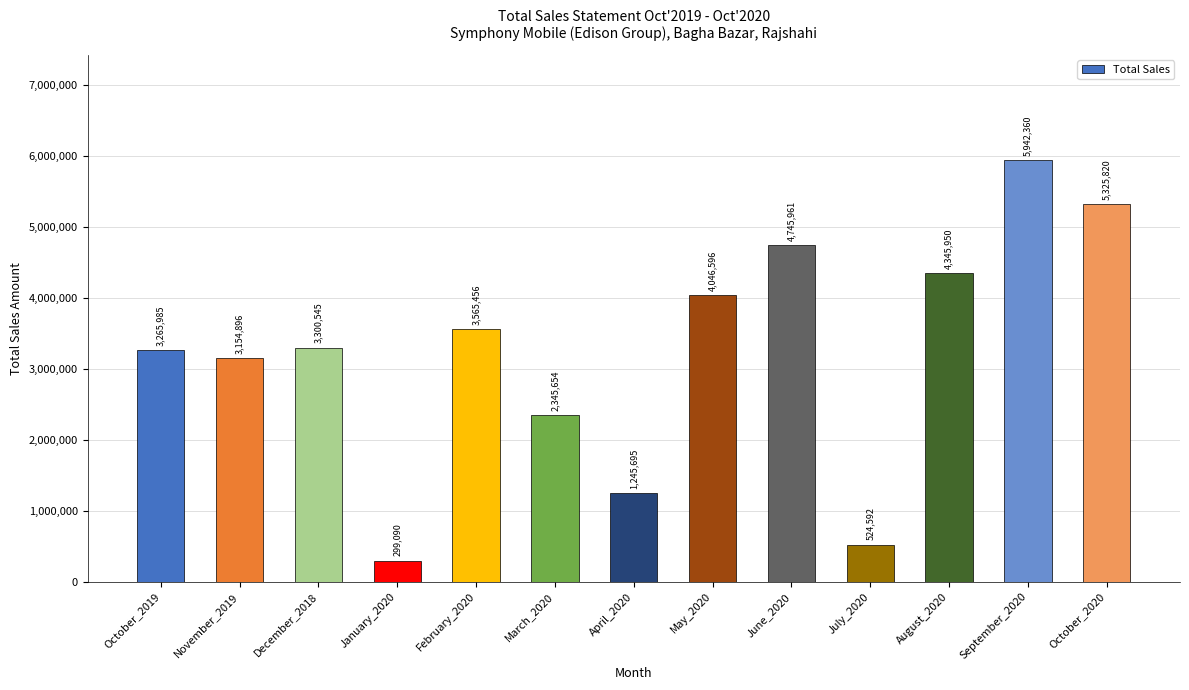

Count the number of data series in this chart.

1